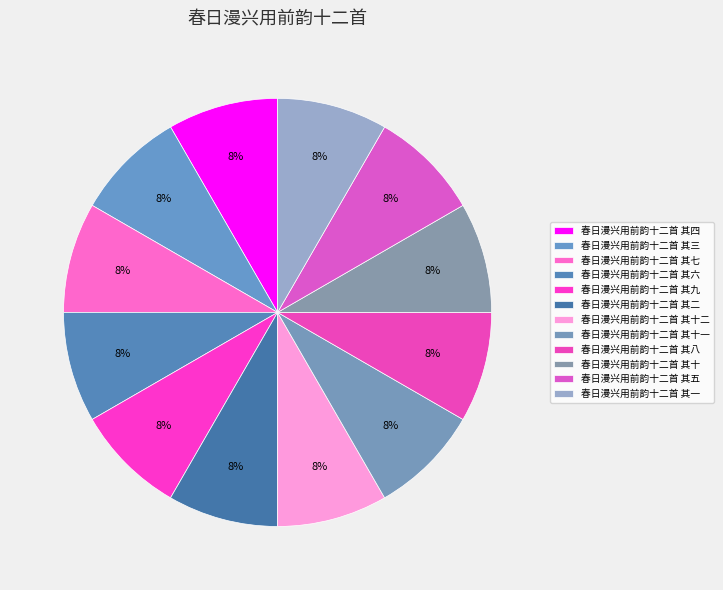

Is 春日漫兴用前韵十二首 其十一 the majority of the pie?

No